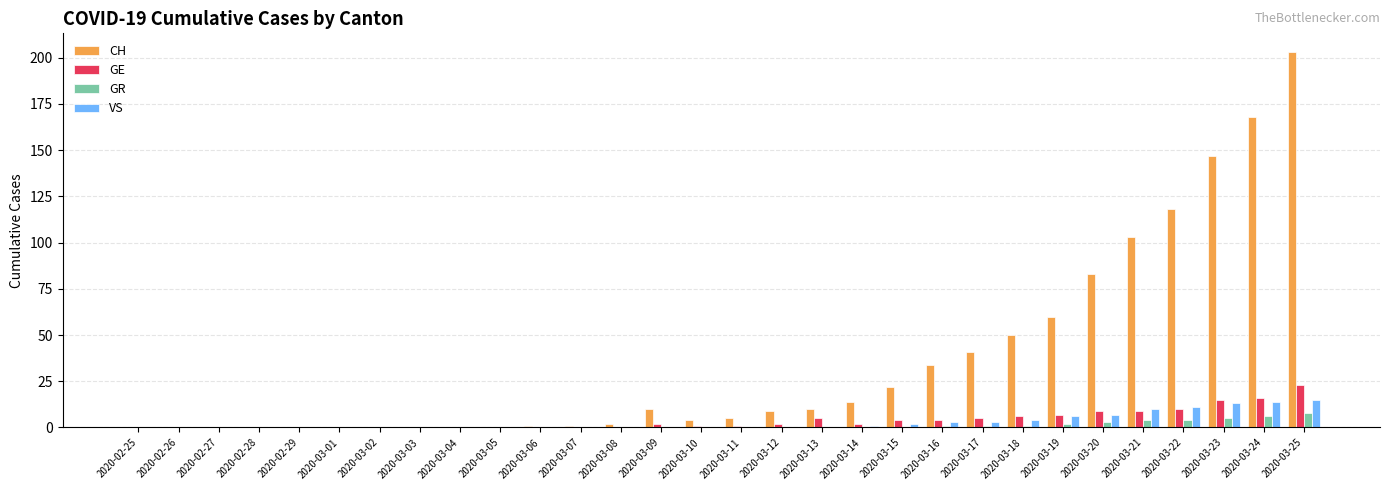

What is the sum of all GE values?

121